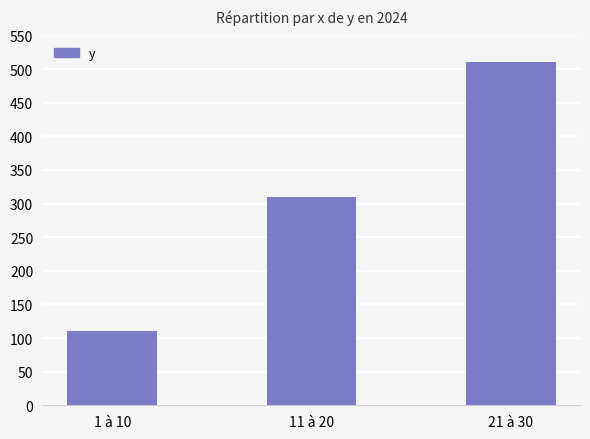

What is the approximate value at 1 à 10, to the nearest 10?

110